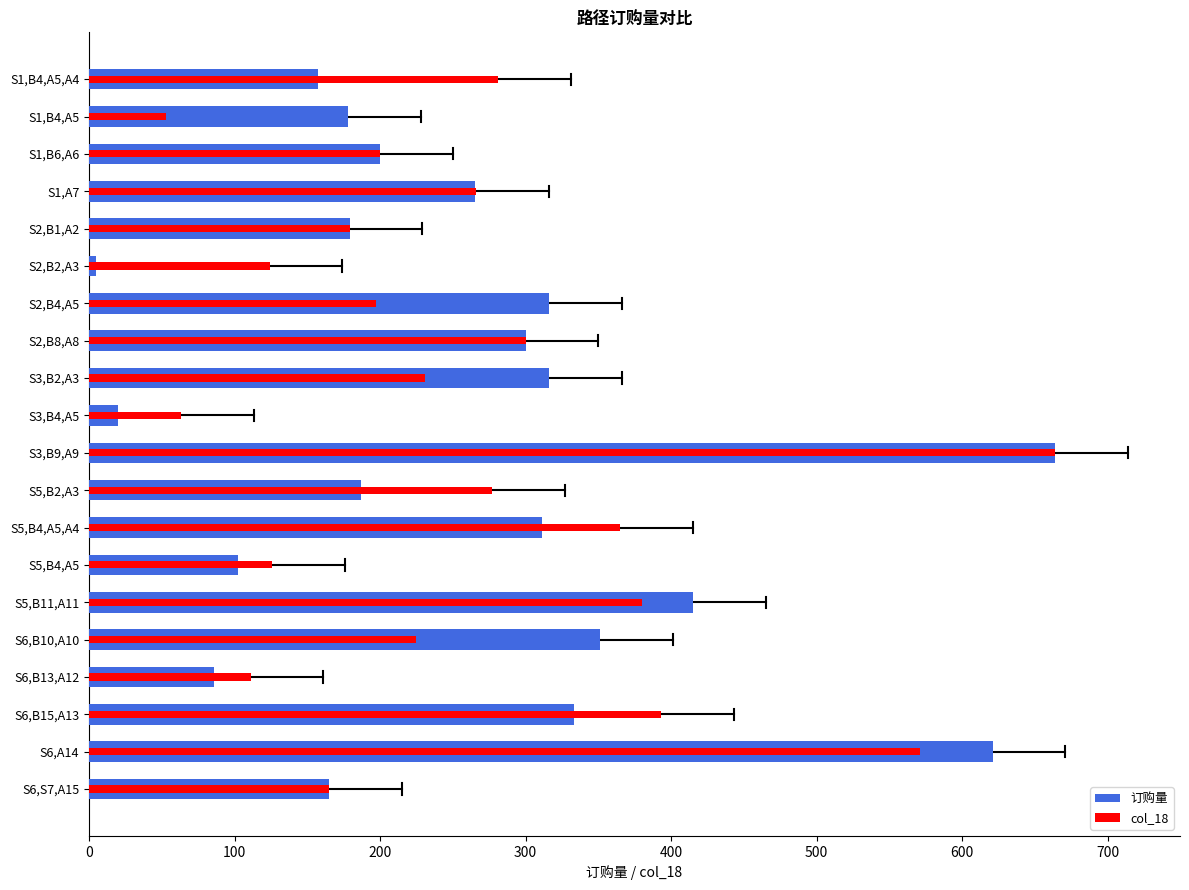

List the series in order of their peak value, highest first.

订购量, col_18